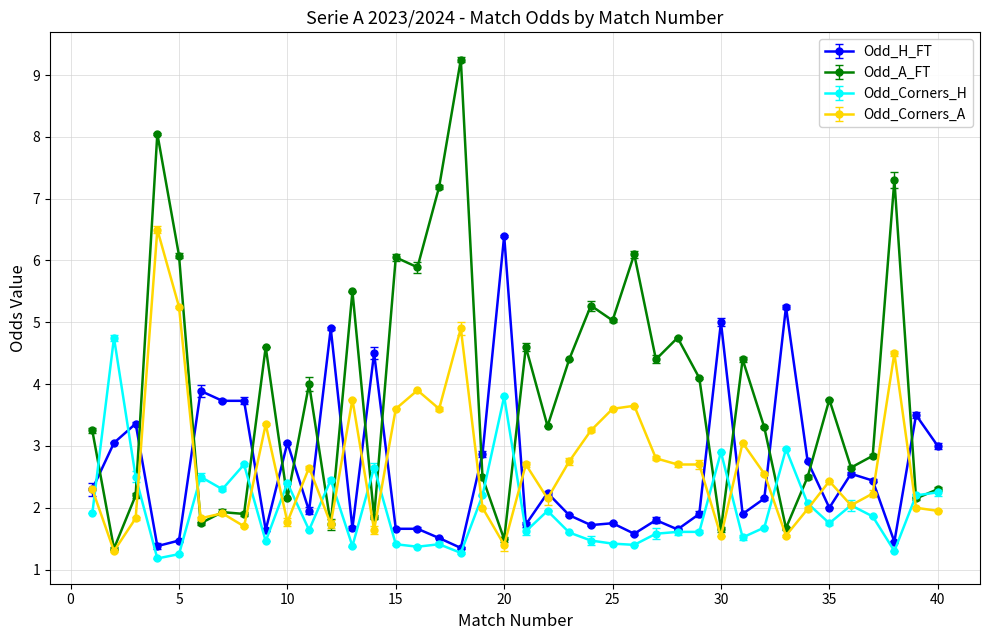

Which series has the largest range (max minus min)?

Odd_A_FT